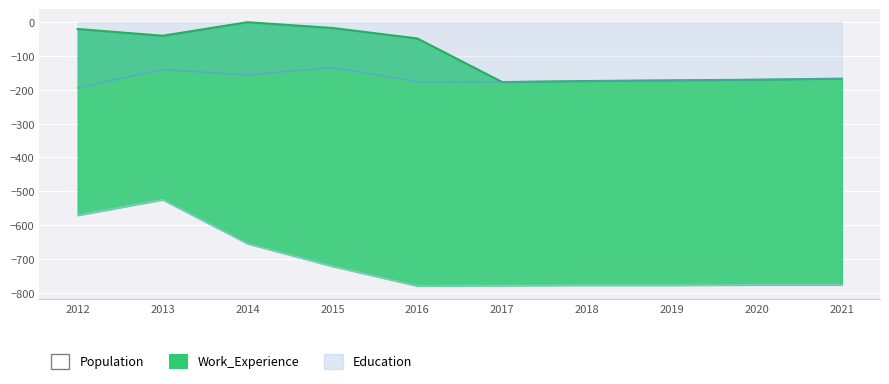

True or false: Work_Experience and Education cross at least once.

False